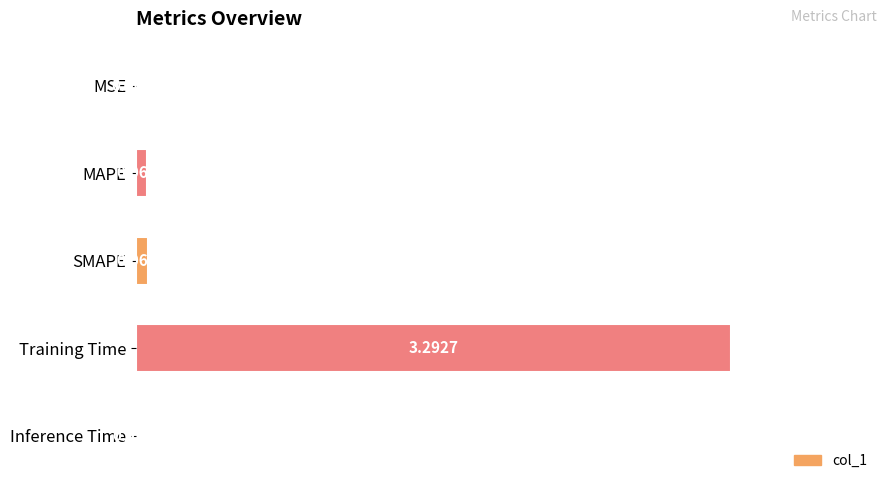

Which has a higher value, SMAPE or Inference Time?

SMAPE